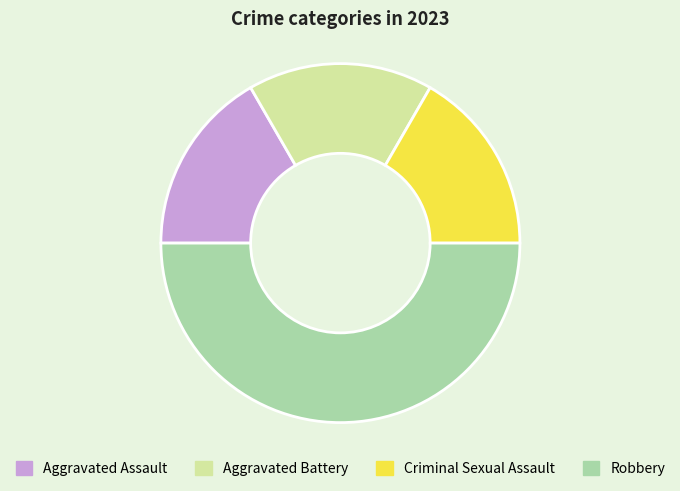

Is it true that Aggravated Battery is 2% of the pie?

False